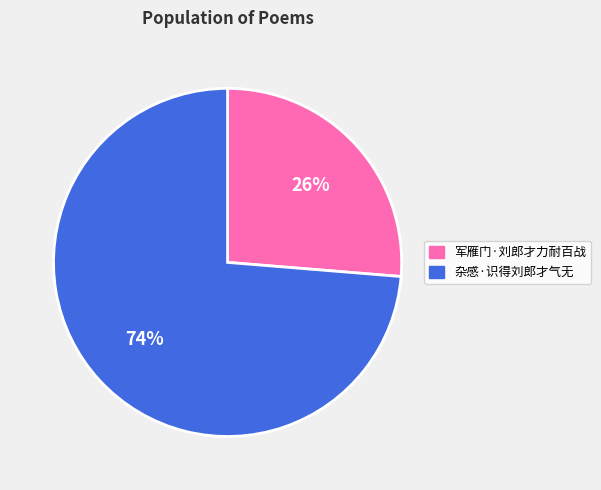

What percentage is the 杂感·识得刘郎才气无 slice, to the nearest percent?

74%